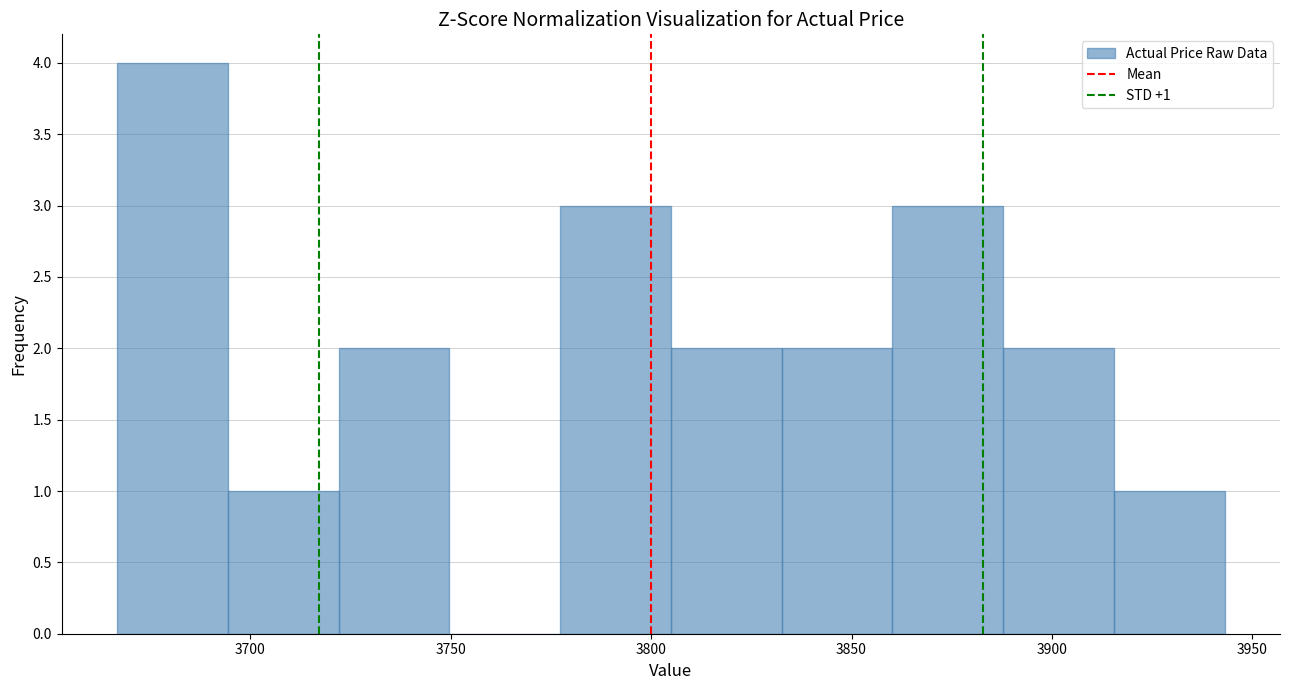

Which range on the x-axis has the tallest bar?

3665 to 3695